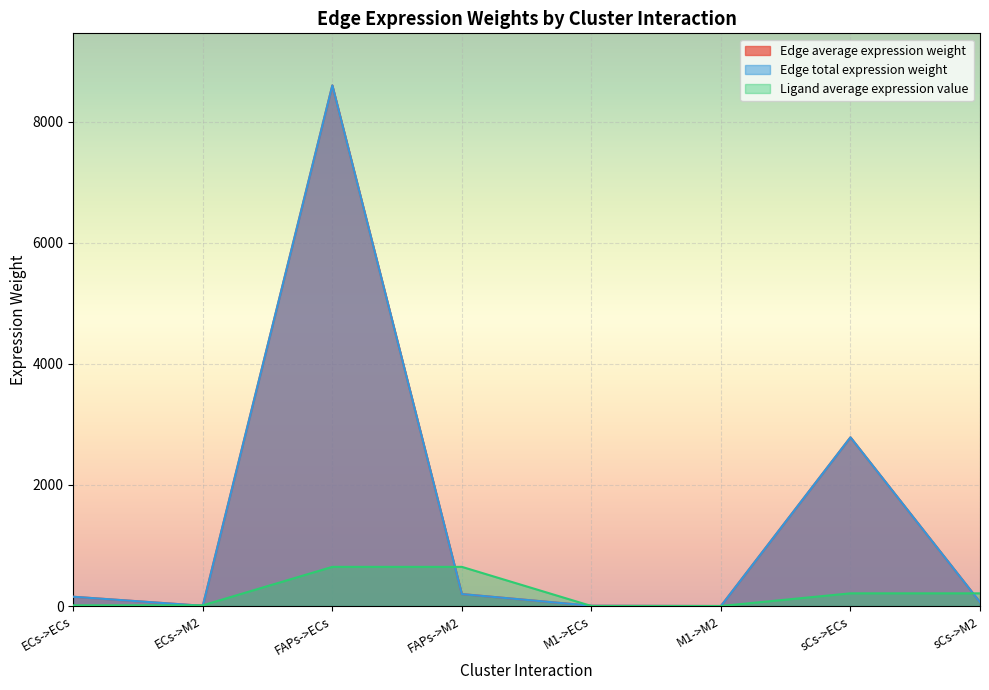

How many values in the Edge average expression weight series exceed 153?

4